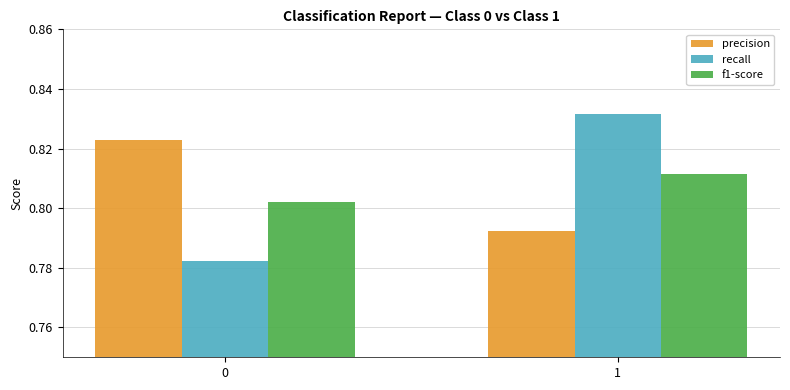

Is the value of recall at 1 greater than the value of precision at 0?

Yes